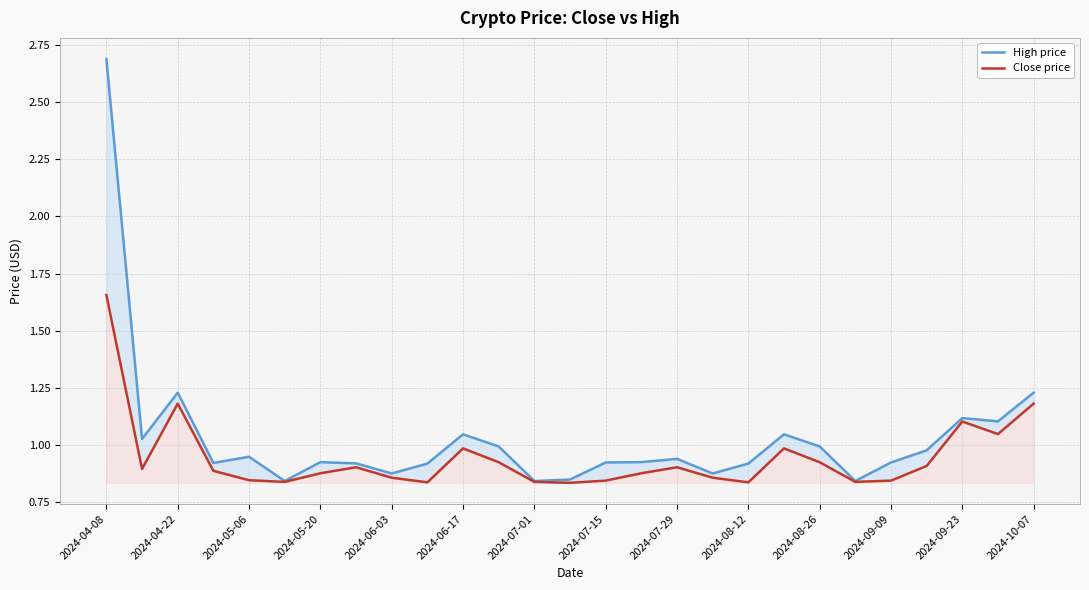

Which series has the largest total across all categories?

High price